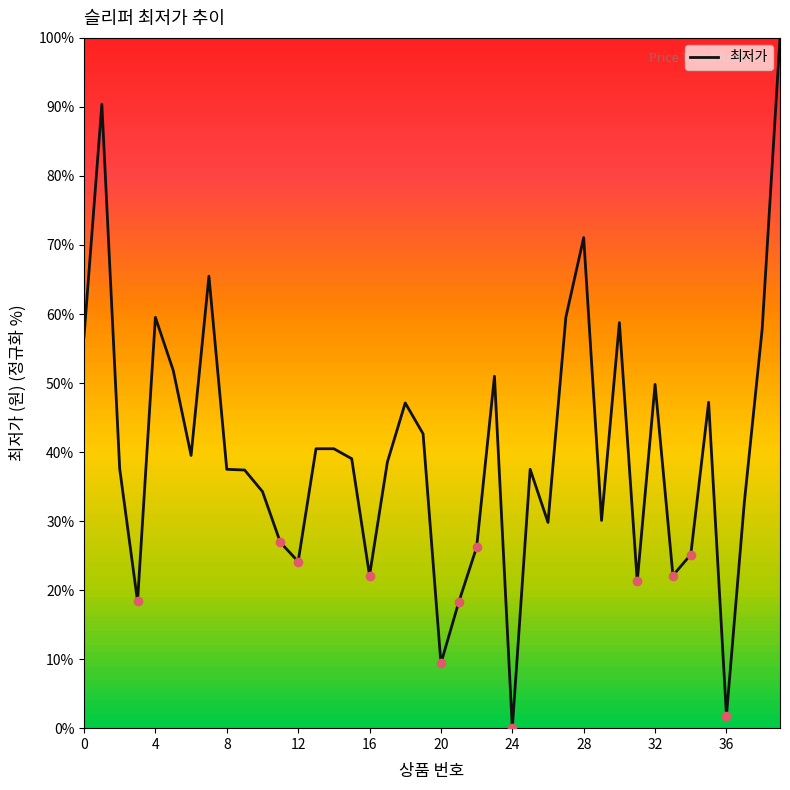

What is the difference between the maximum and minimum values?

100.0